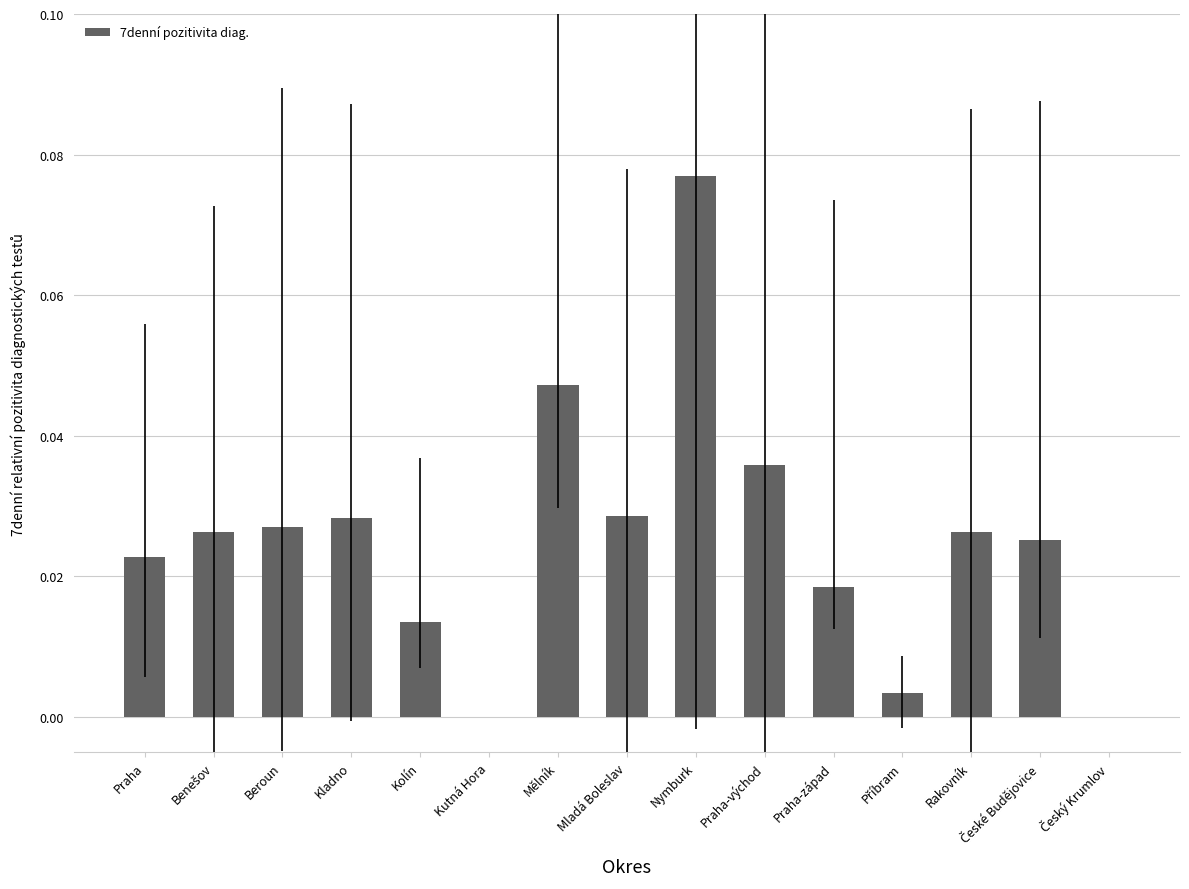

Count the number of categories in the chart.

15